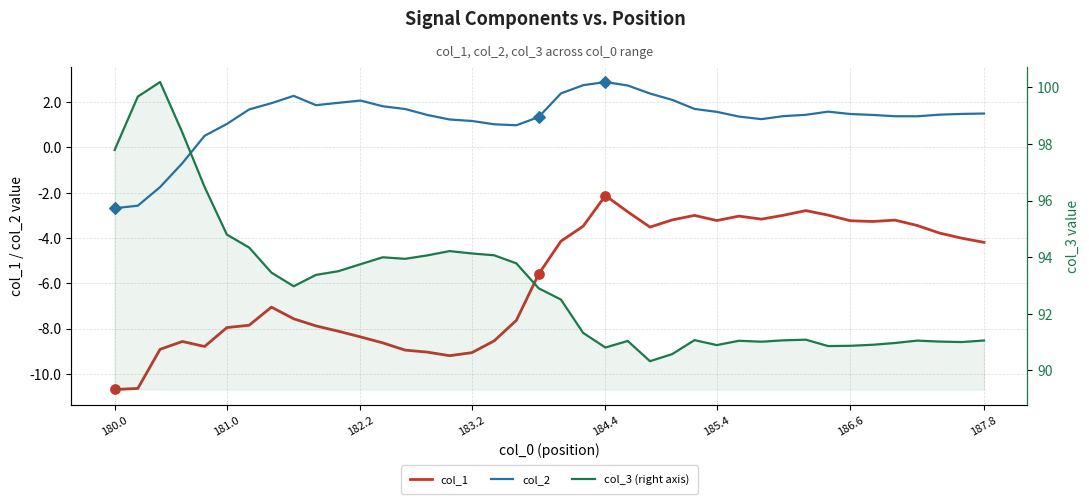

Which series has the widest spread of Y values?

col_3 (right axis)